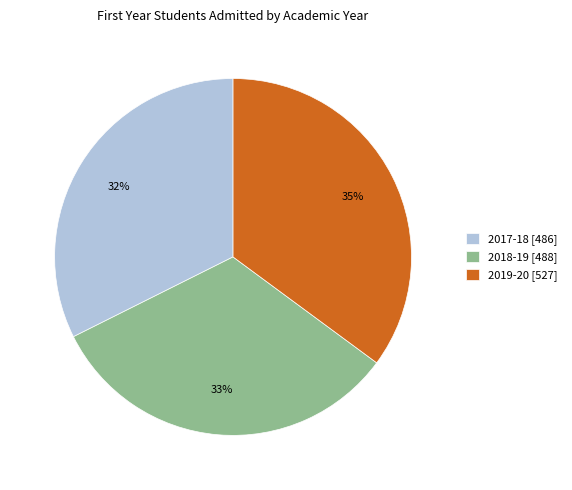

What percentage is the 2018-19 slice, to the nearest percent?

33%